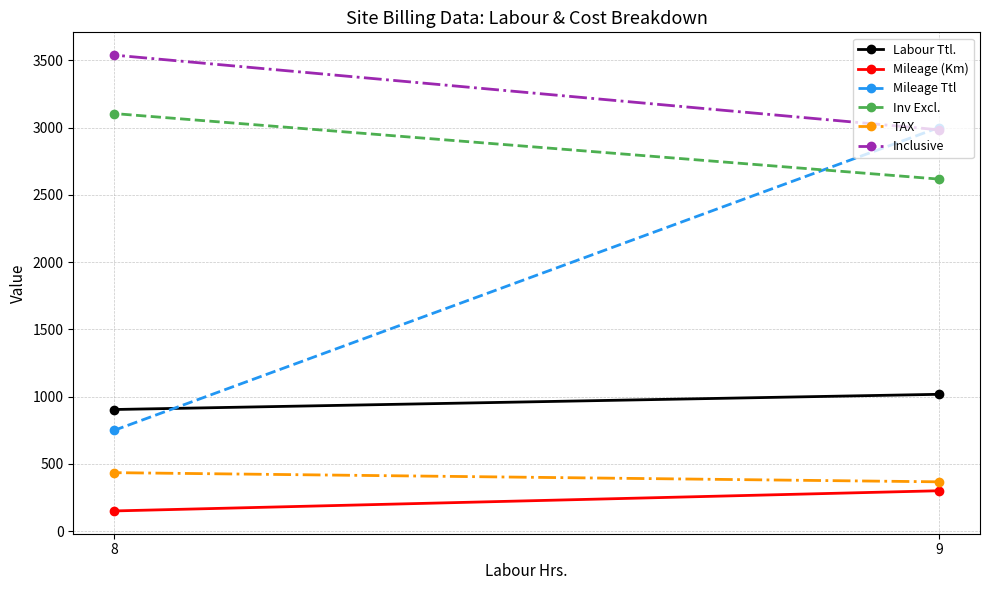

What is the average value of the TAX series?

400.5